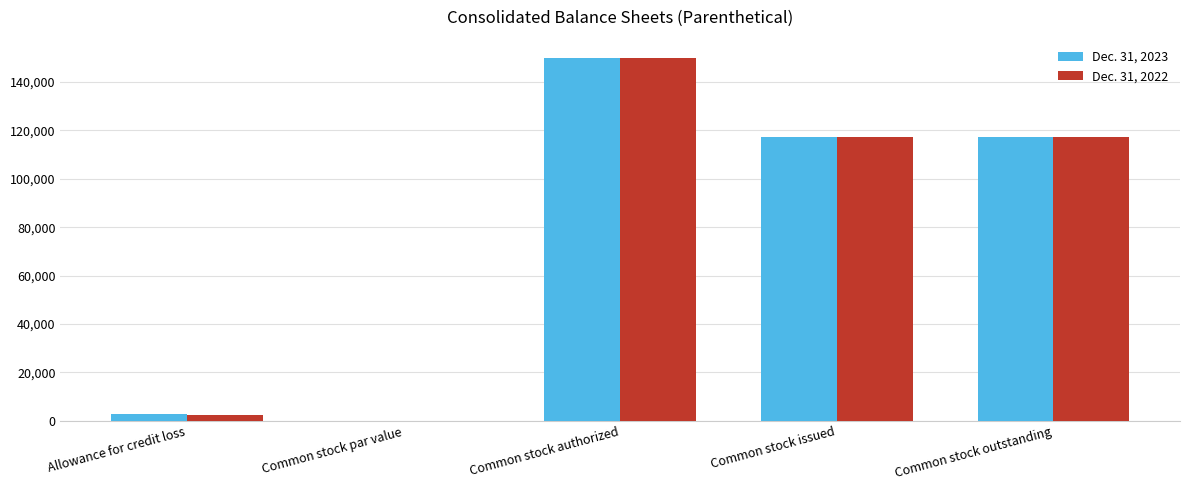

Are the bars grouped side by side (vs. stacked)?

Yes